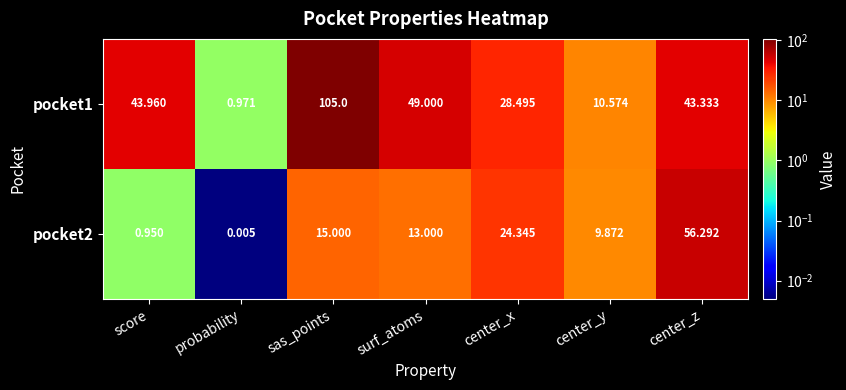

At which category does the chart reach its minimum across all series?

probability